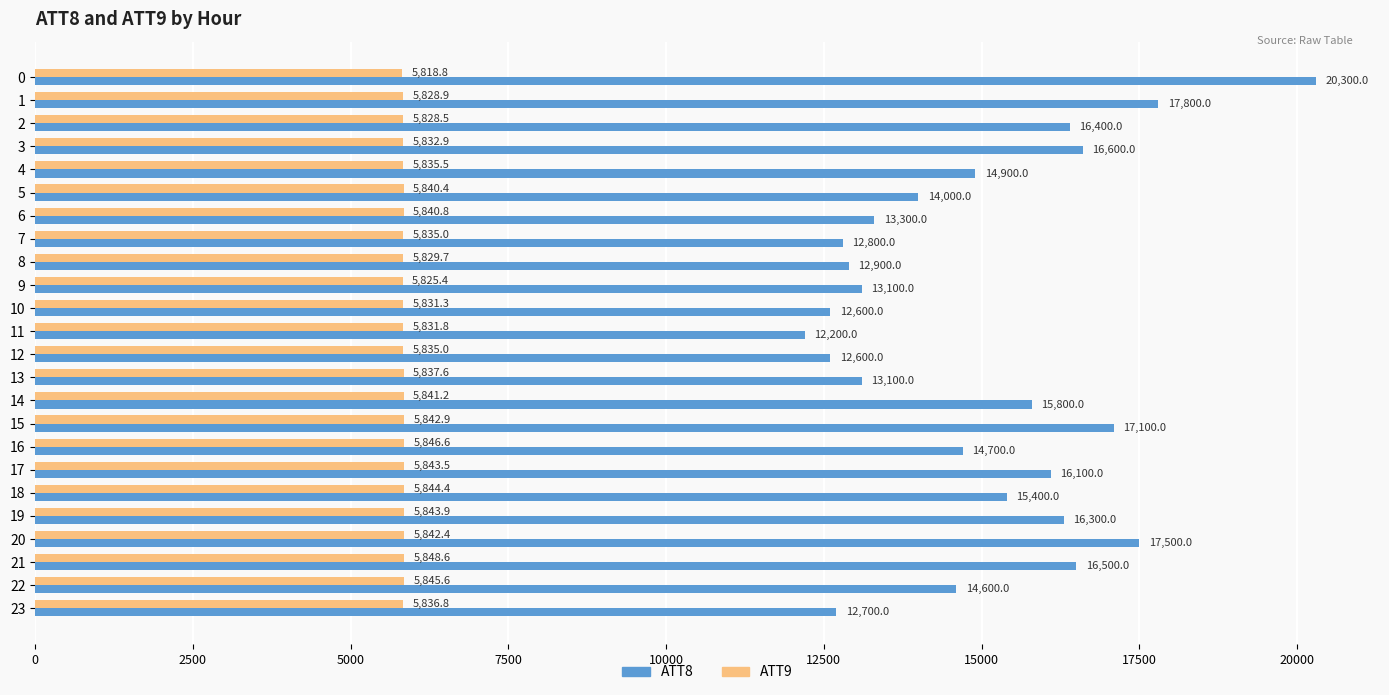

True or false: ATT8 has a value of 9746.4 at 21.

False